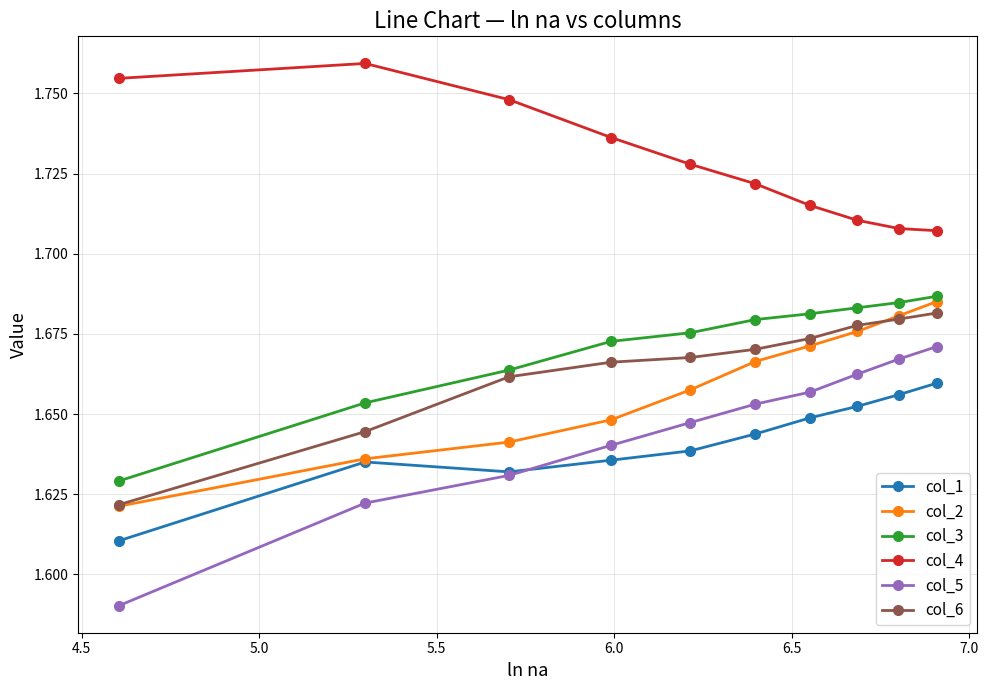

True or false: col_1 and col_4 intersect in this chart.

False